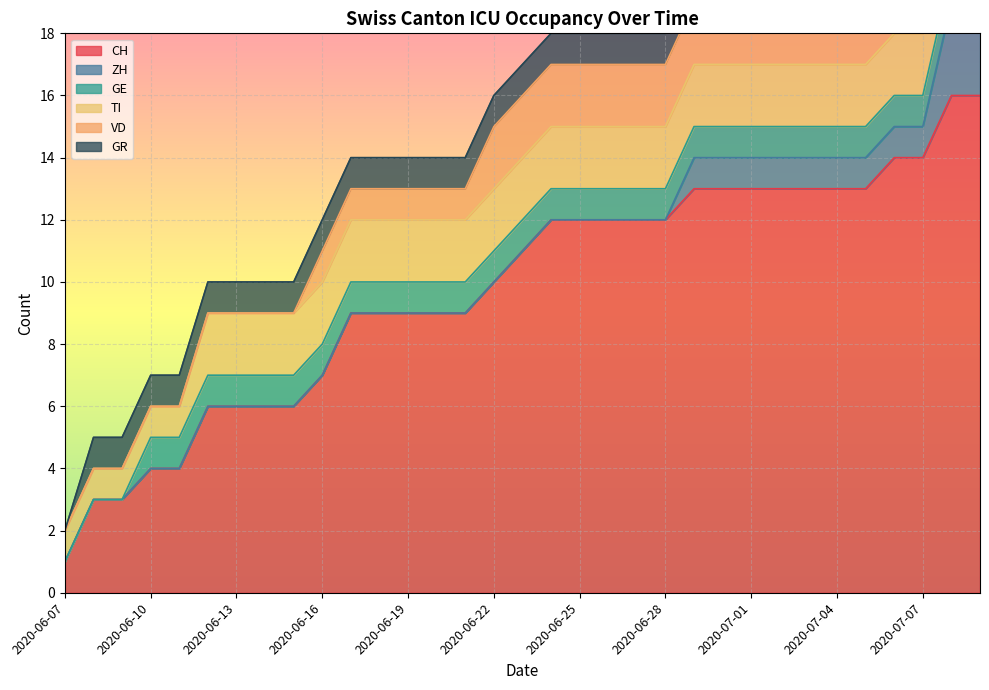

What is the difference between the maximum and minimum values in the VD series?

2